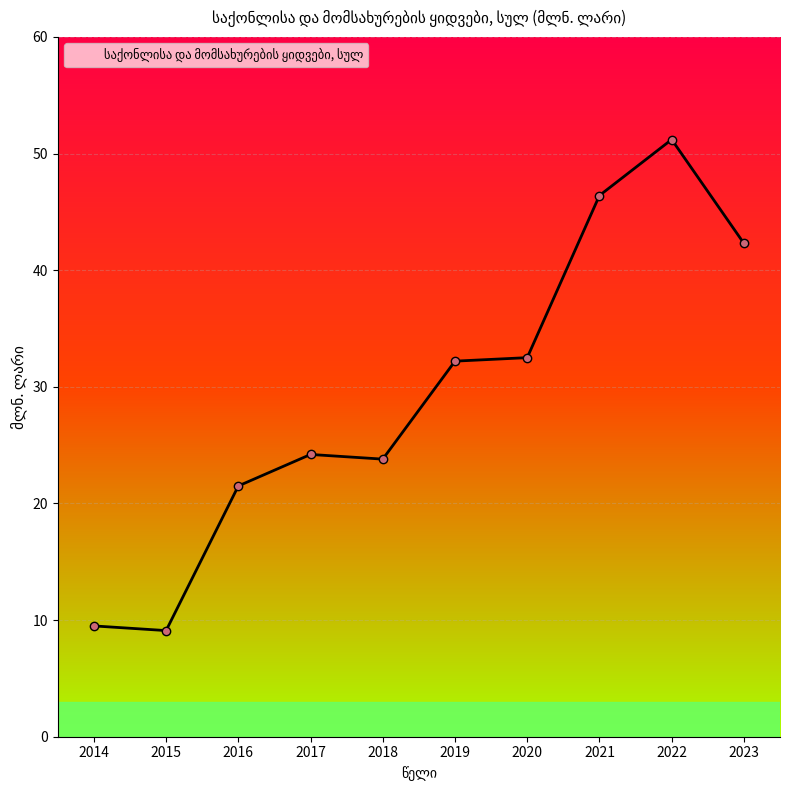

Reading right to left, transcribe all the data shown in this chart.

2023=42.3	2022=51.2	2021=46.4	2020=32.5	2019=32.2	2018=23.8	2017=24.2	2016=21.5	2015=9.1	2014=9.5